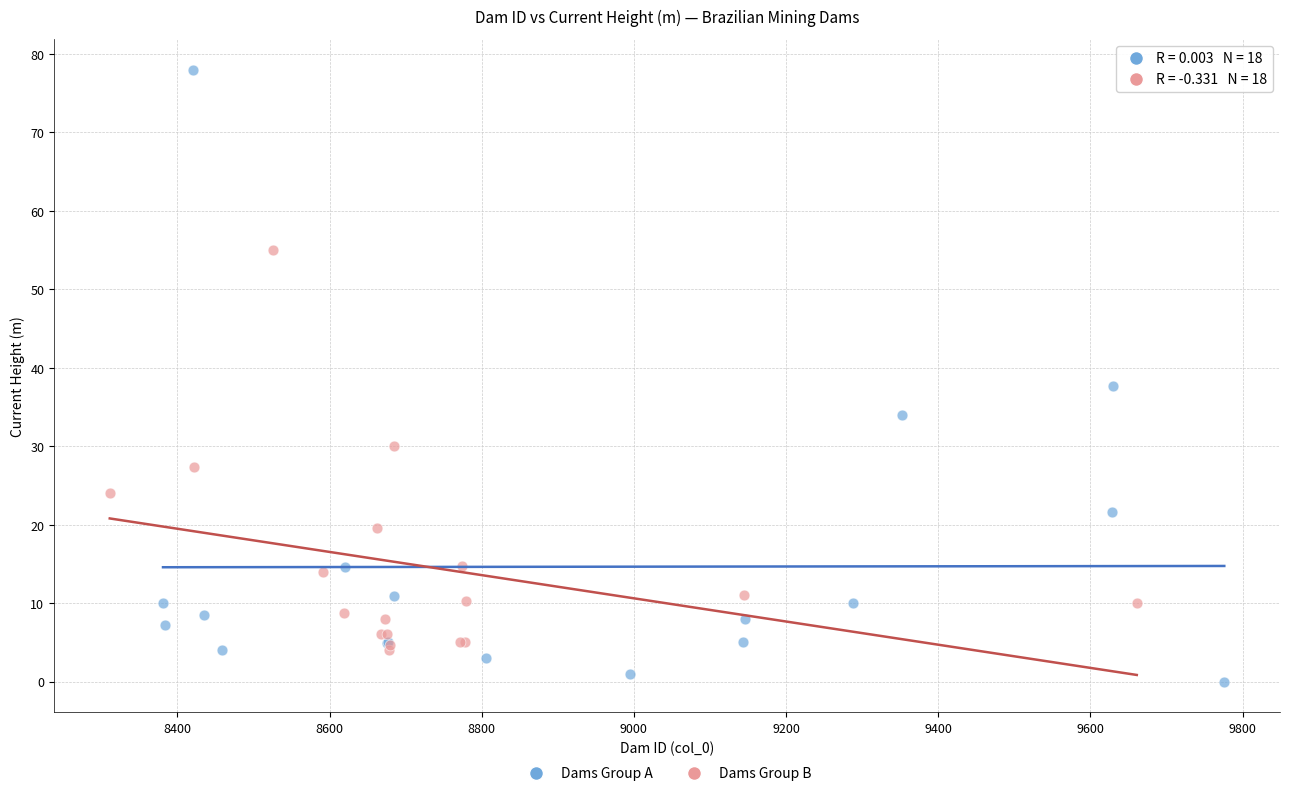

Which series reaches the minimum Y coordinate?

Dams Group A